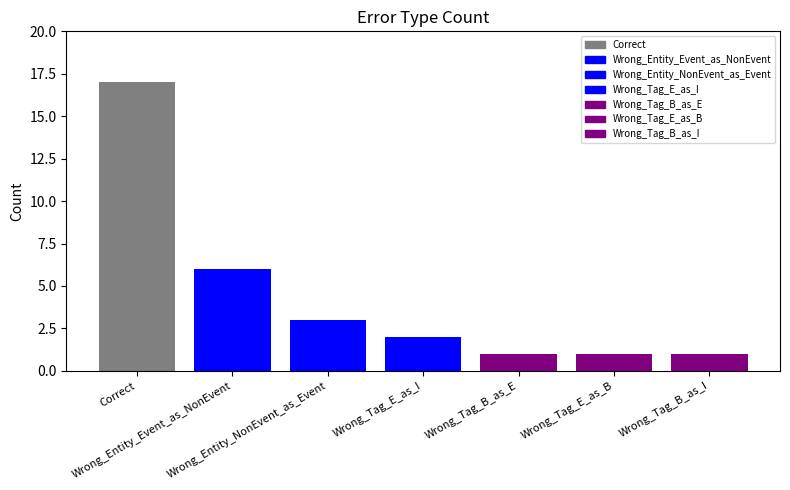

List the labels in order of value, smallest first.

Wrong_Tag_B_as_E, Wrong_Tag_E_as_B, Wrong_Tag_B_as_I, Wrong_Tag_E_as_I, Wrong_Entity_NonEvent_as_Event, Wrong_Entity_Event_as_NonEvent, Correct